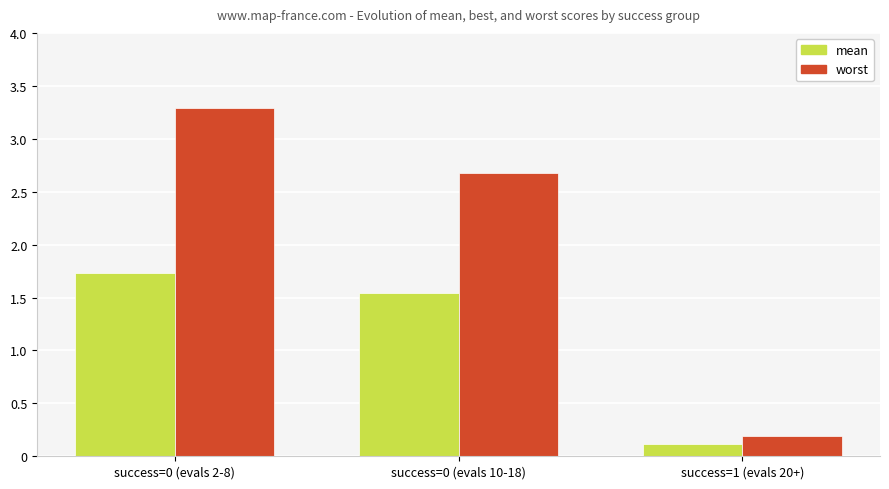

What is the difference between the second highest and minimum values in the mean series?

1.4